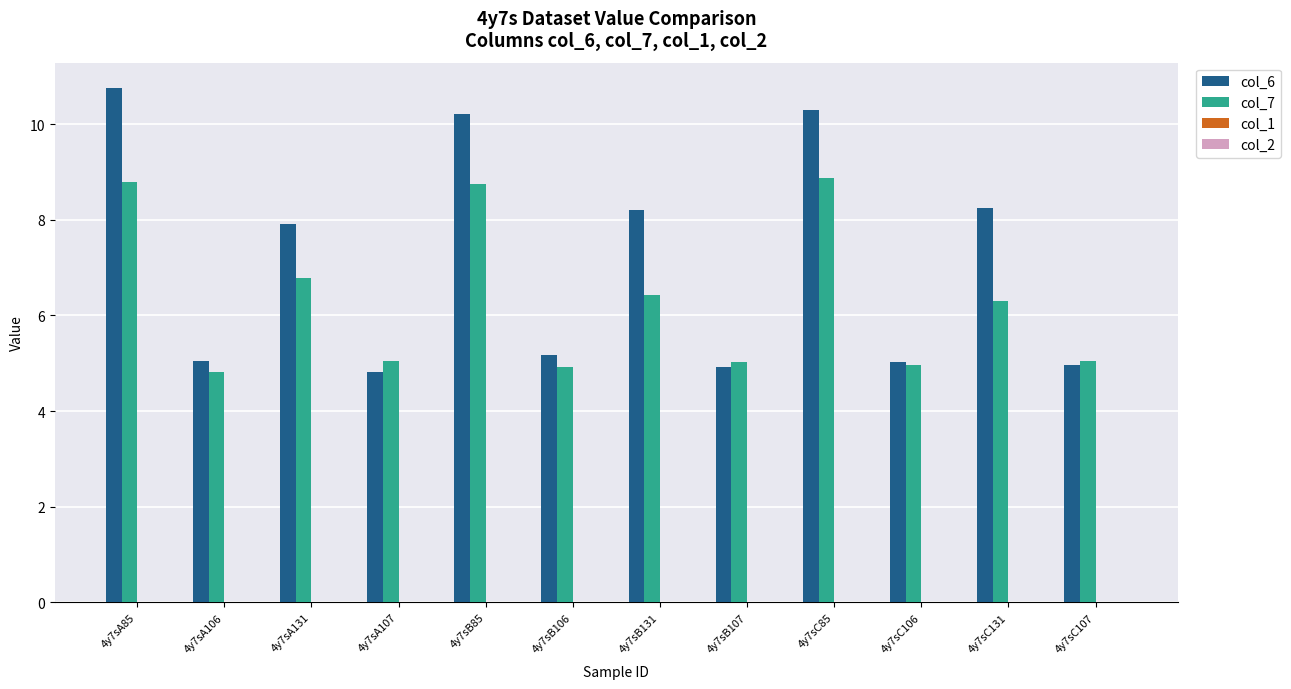

True or false: col_6 has a value of 7.1 at 4y7sA107.

False